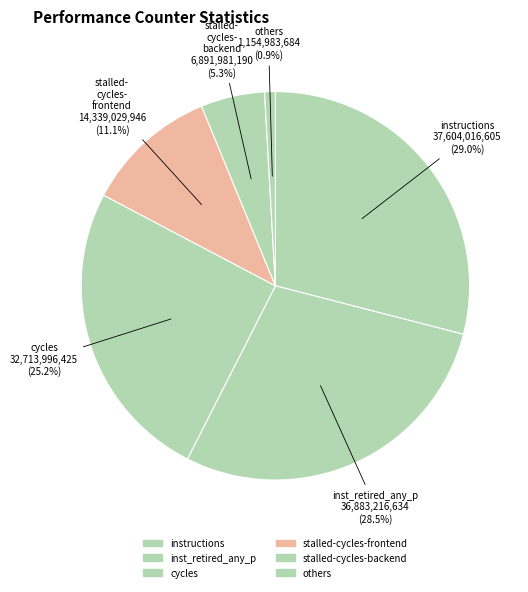

Count the number of slices in the pie.

6